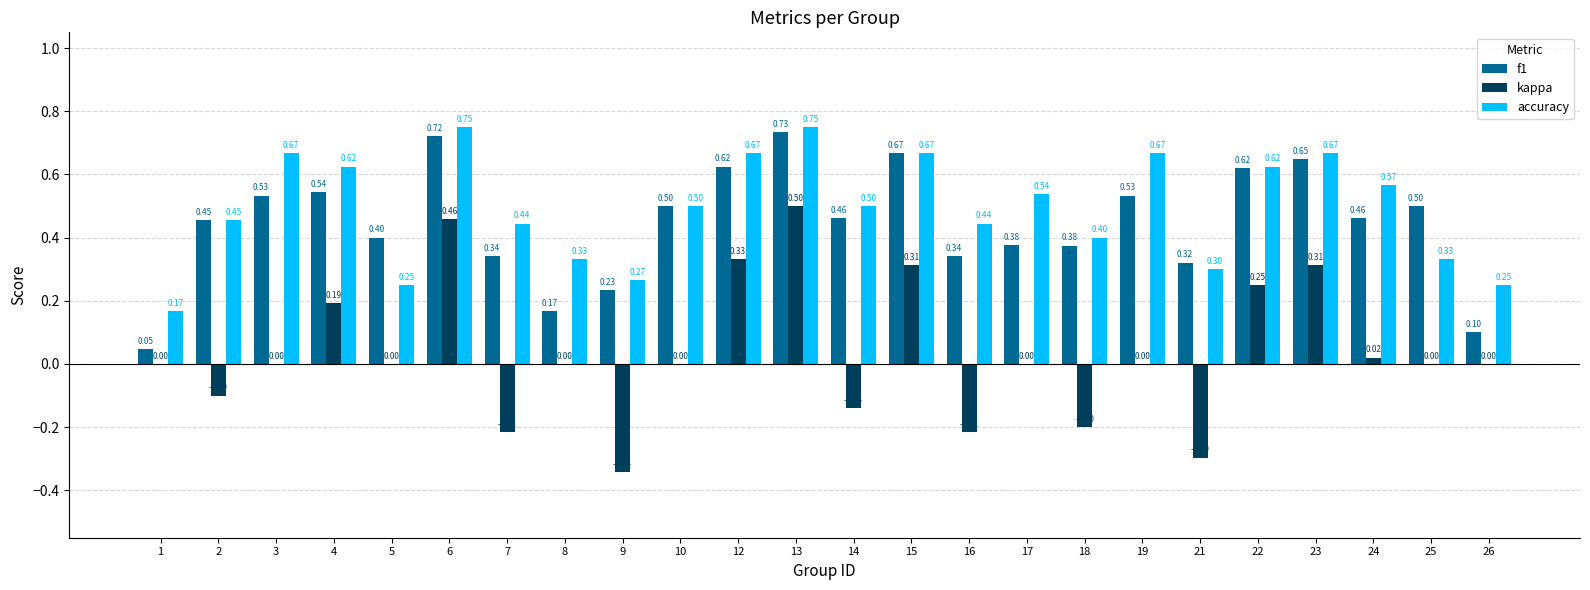

At which label is f1 closest to 0?

1